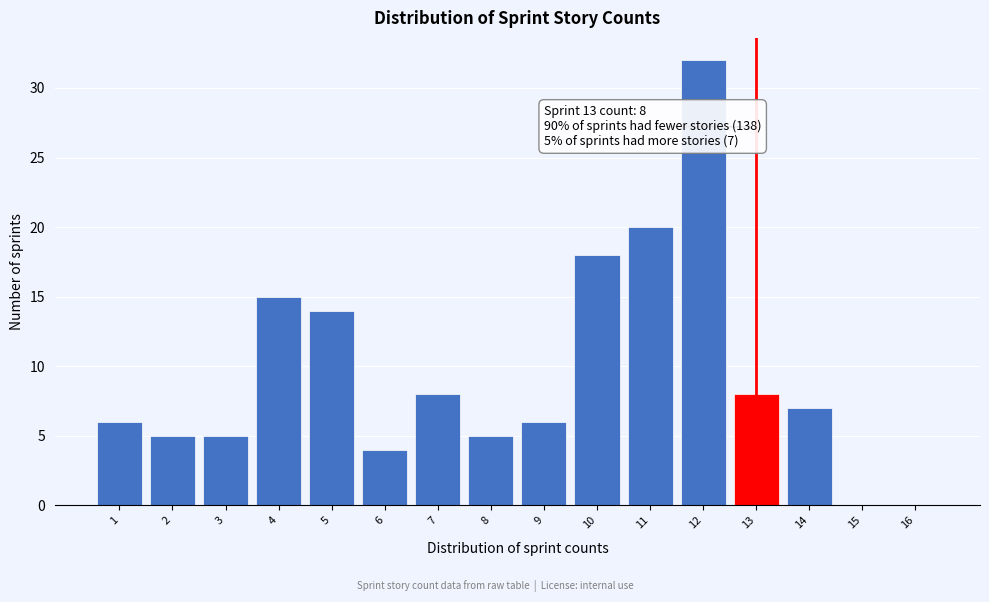

Reading left to right, extract all data points from this chart.

1=6	2=5	3=5	4=15	5=14	6=4	7=8	8=5	9=6	10=18	11=20	12=32	13=8	14=7	15=0	16=0